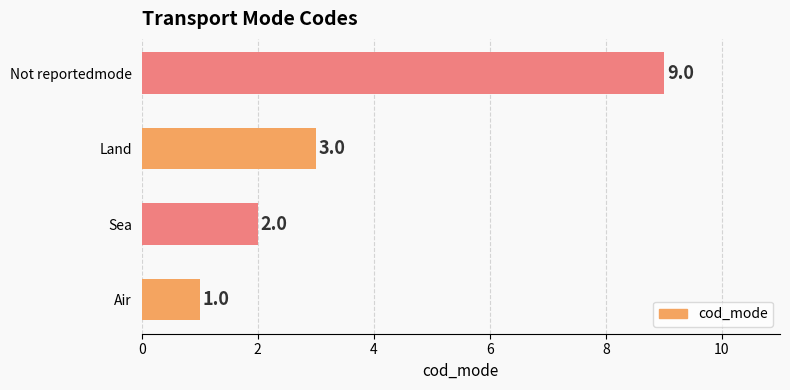

List the labels in order of value, smallest first.

Air, Sea, Land, Not reportedmode